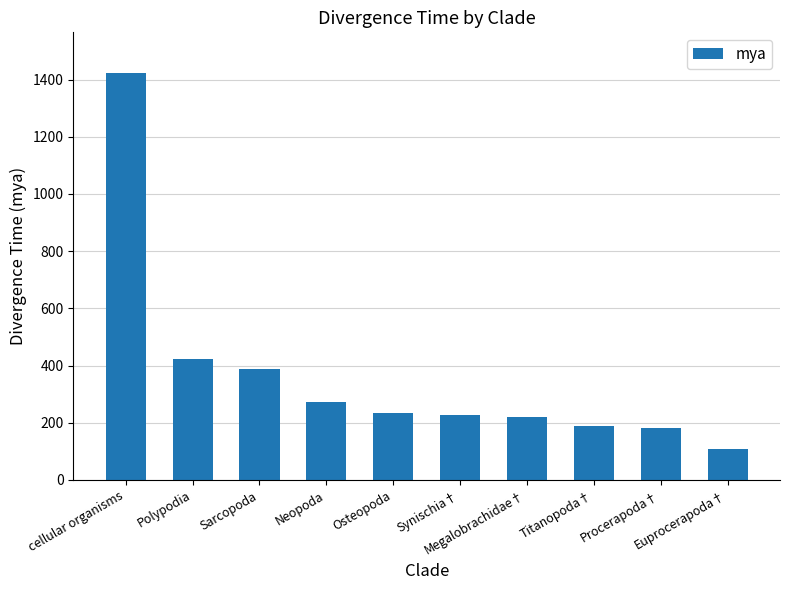

What is the change in value from Sarcopoda to Euprocerapoda†?

-280